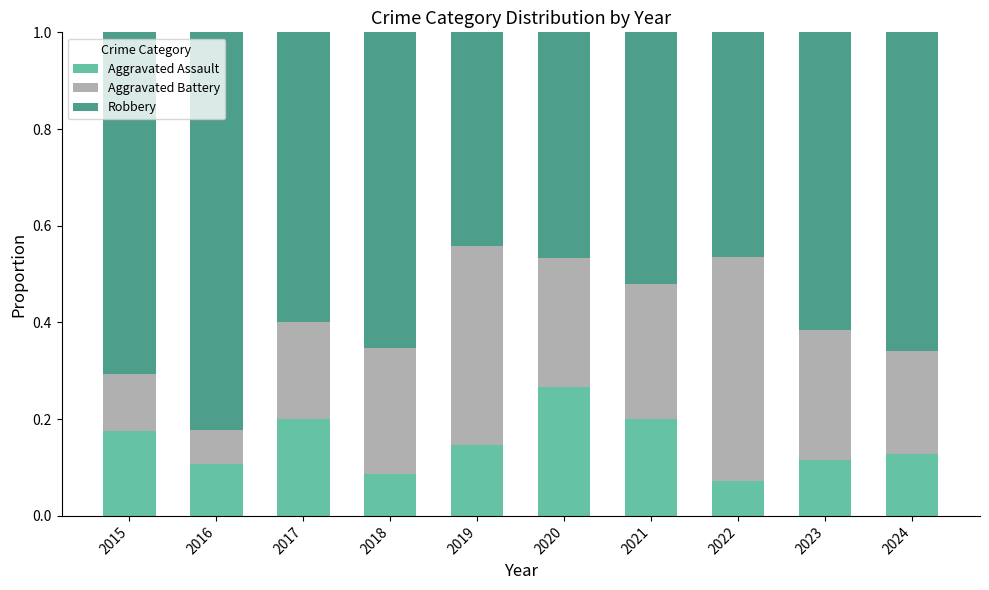

Is it true that Aggravated Assault equals 0.1 at 2016?

True